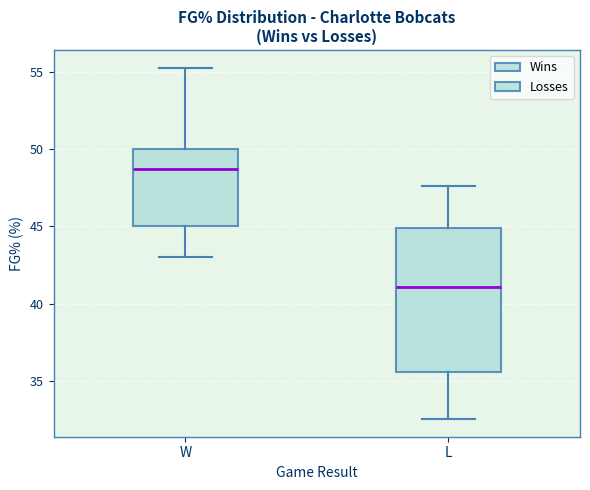

Which box's median line is the highest?

W